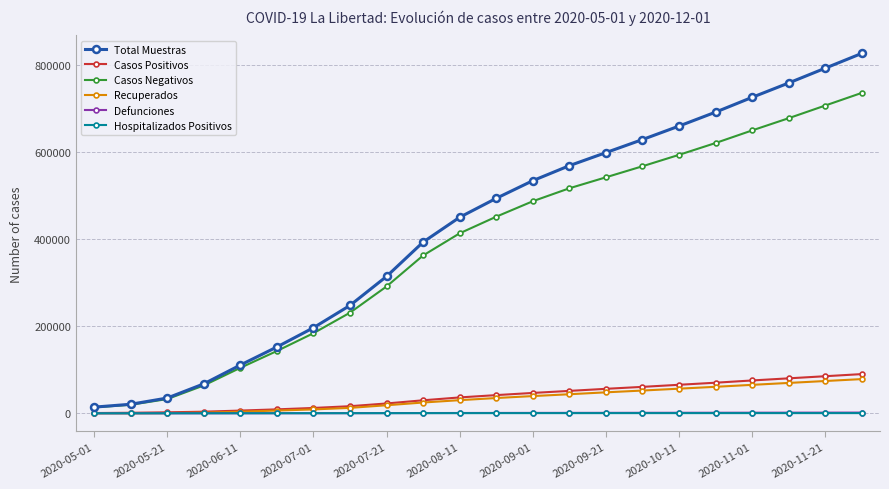

What is the maximum value for Total Muestras?

827000